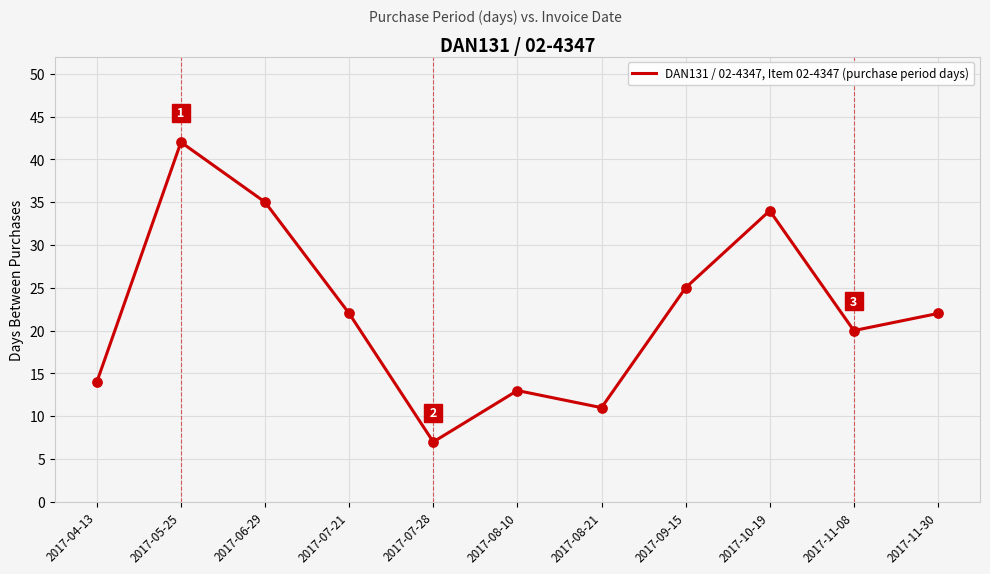

What is the change in value from 2017-04-13 to 2017-09-15?

+11